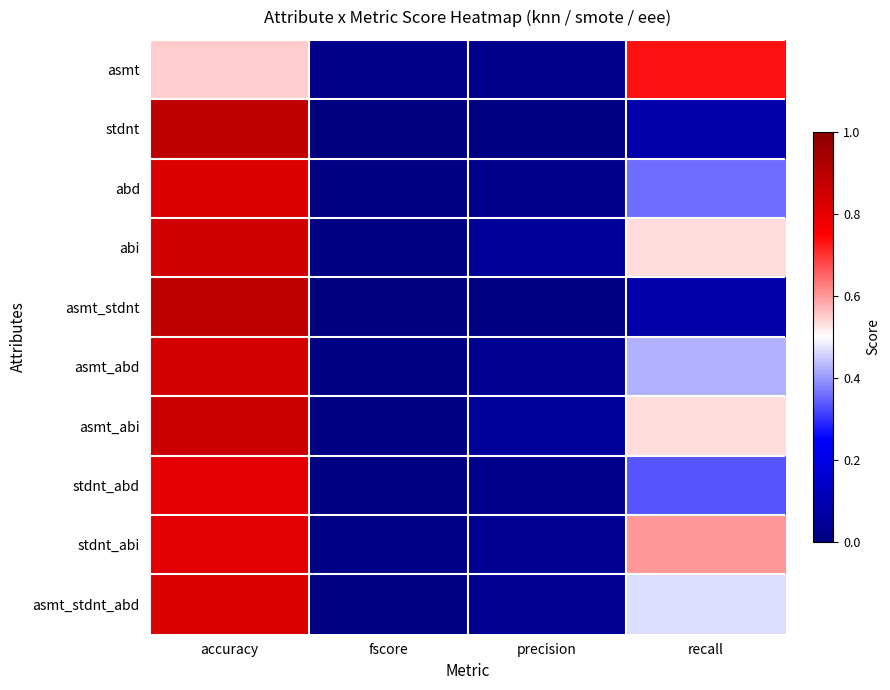

Count the number of categories in the chart.

4